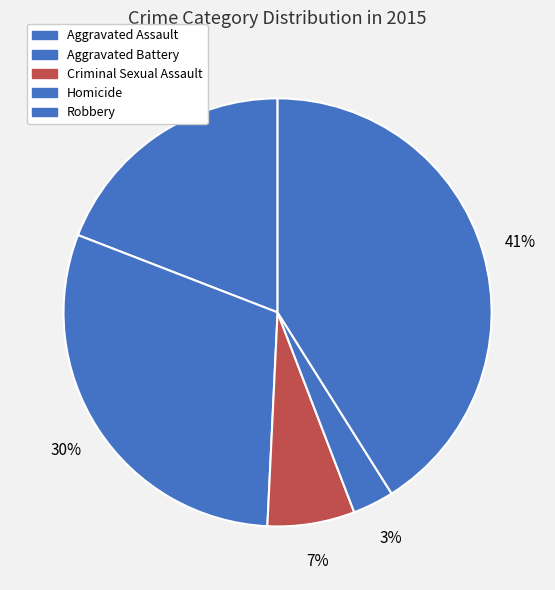

Is it true that Robbery is 54% of the pie?

False